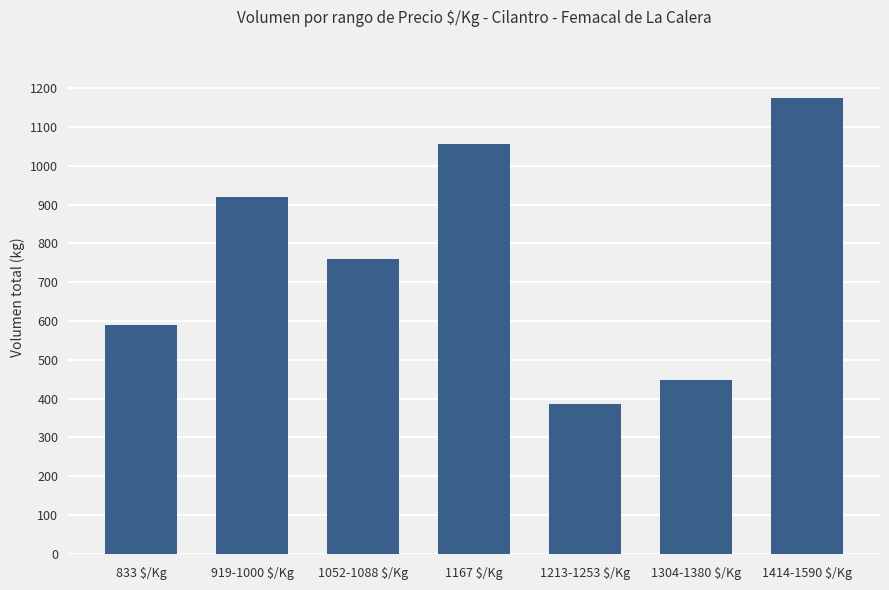

How many bars are there in total?

7